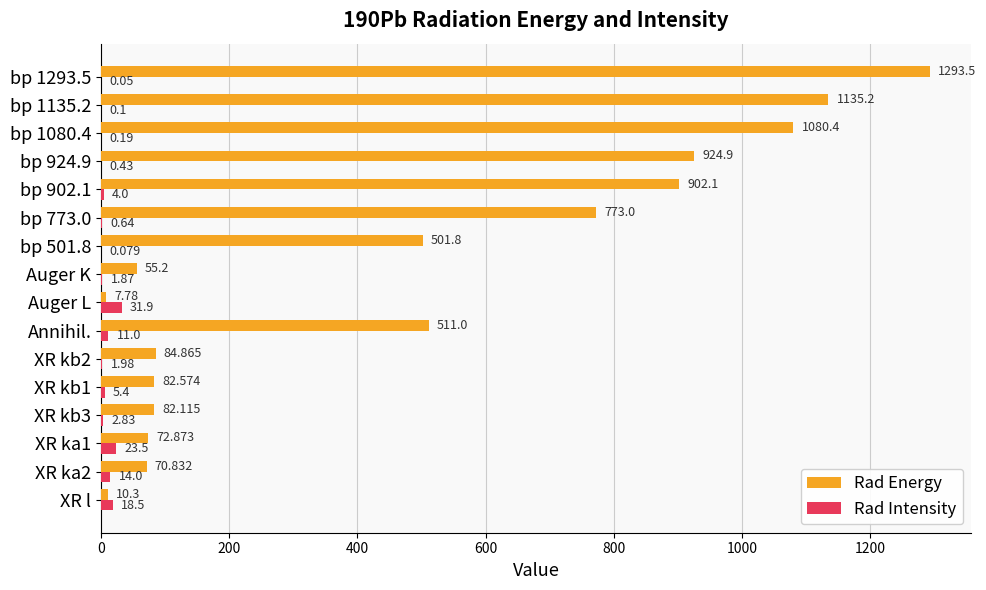

Which series changed the most between bp 773.0 and bp 1080.4?

Rad Energy